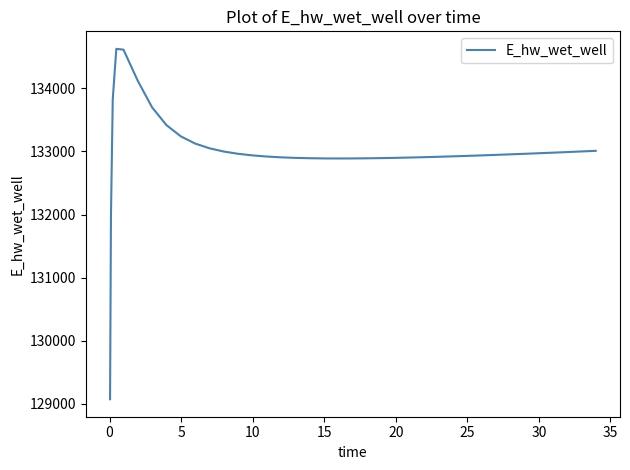

What is the greatest value displayed?

134628.0